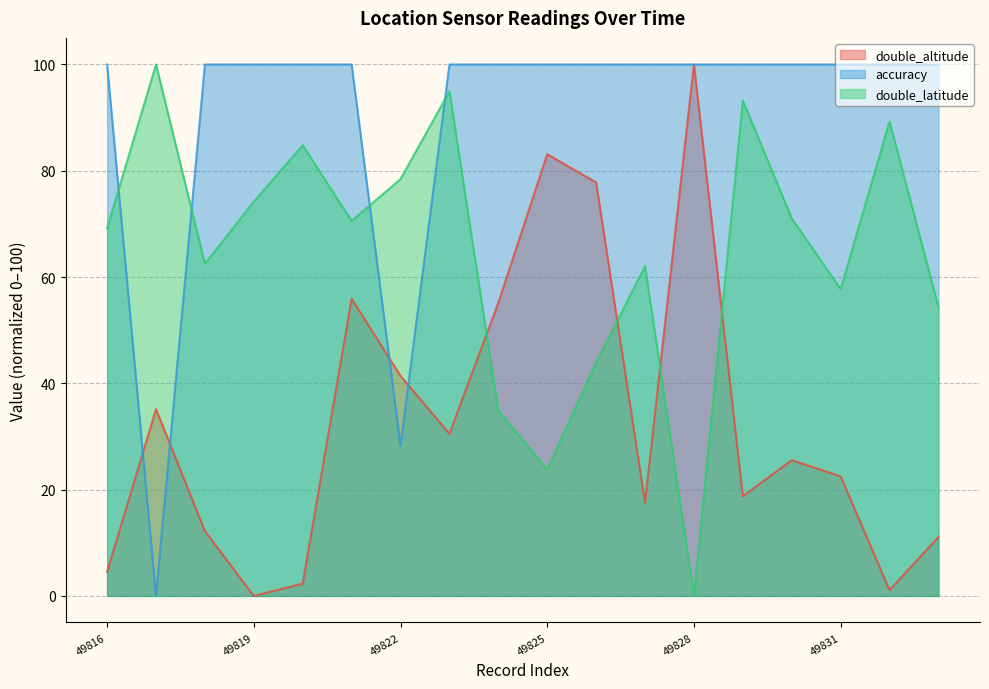

Does the chart have visible grid lines?

Yes